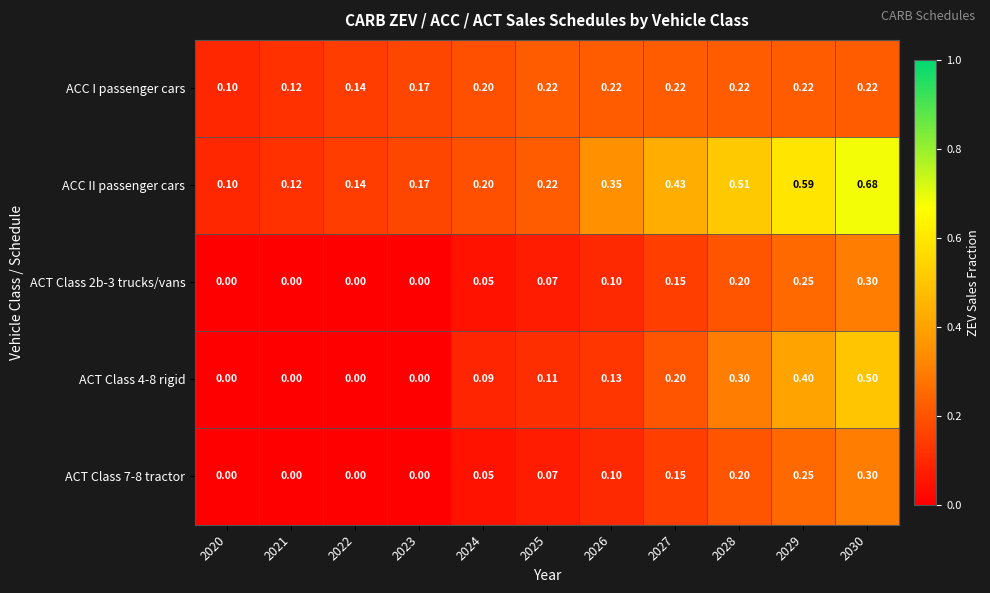

Which series has the largest total across all categories?

ACC II passenger cars